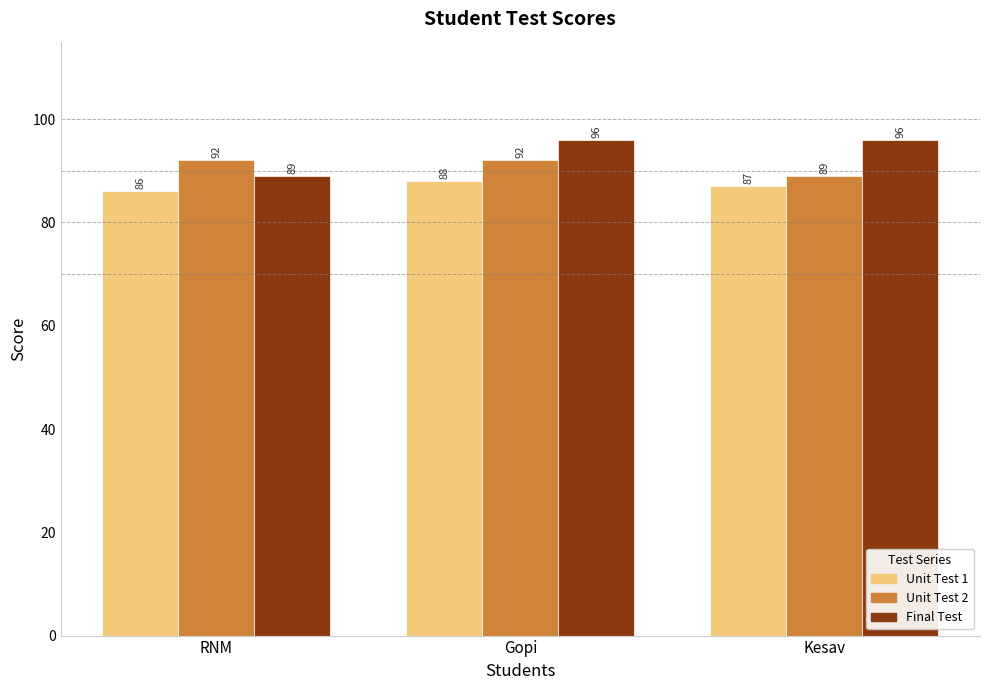

Reading left to right, what are all the values shown in this chart?

Unit Test 1: 86	88	87
Unit Test 2: 92	92	89
Final Test: 89	96	96